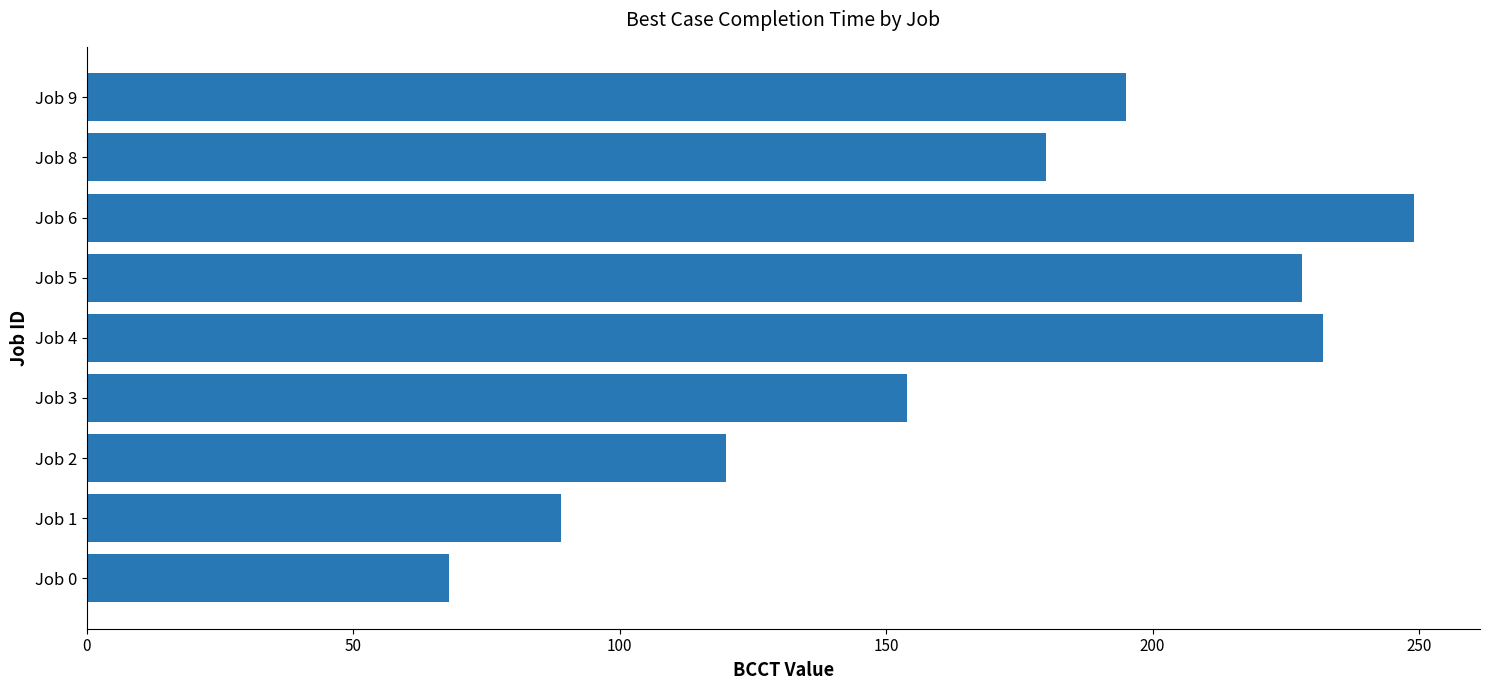

What is the sum of all values?

1515